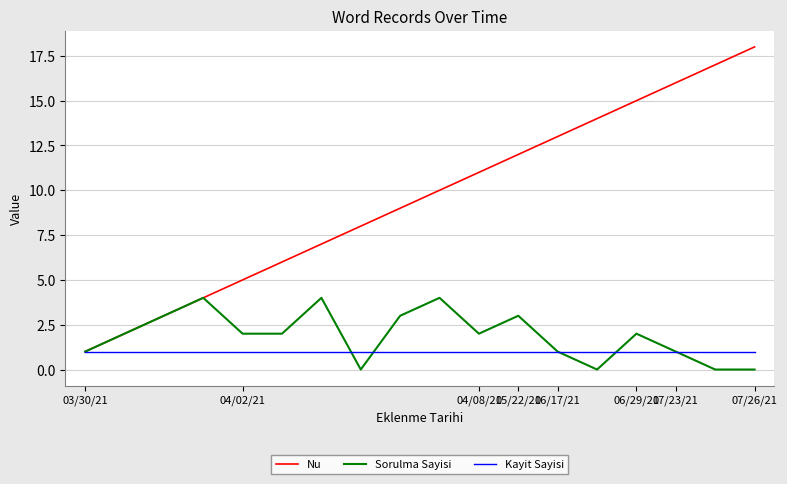

Which series has the widest spread of values?

Nu